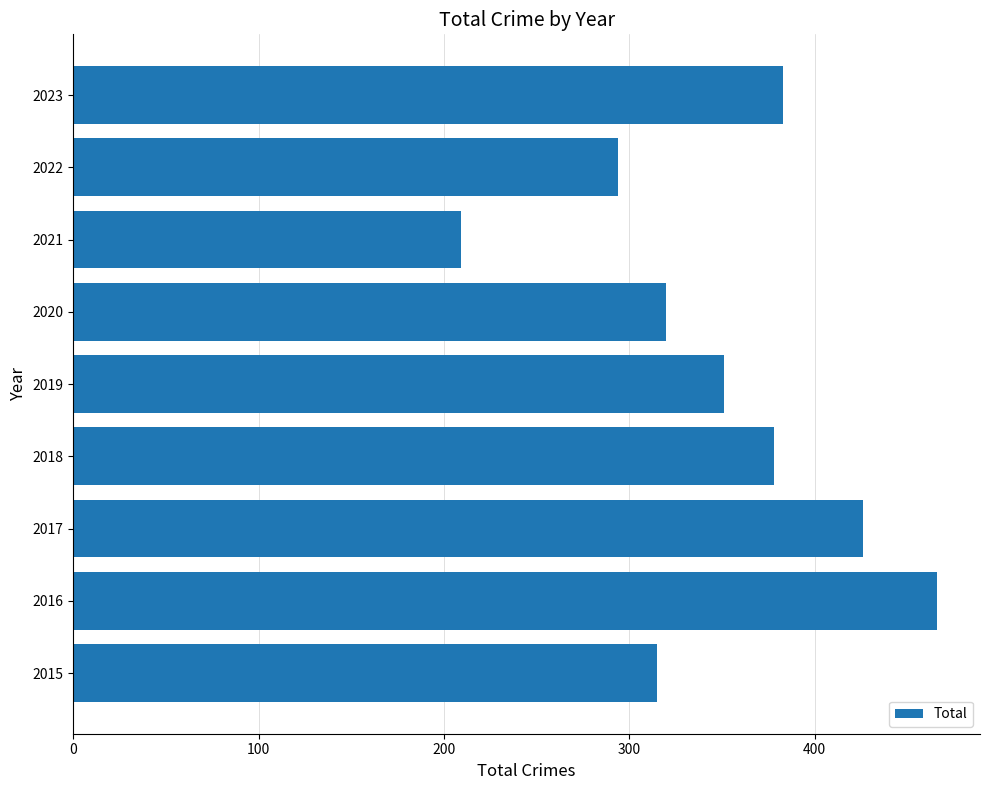

List the labels in order of value, smallest first.

2021, 2022, 2015, 2020, 2019, 2018, 2023, 2017, 2016